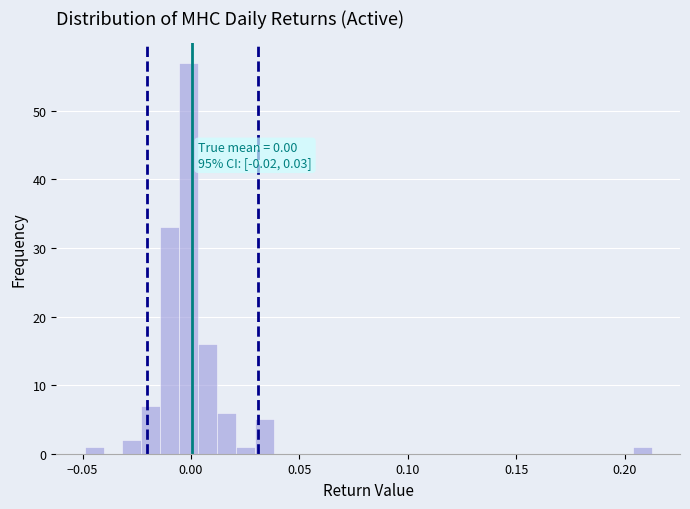

Read against the x-axis, roughly where is the centre of the tallest bar?

0.000